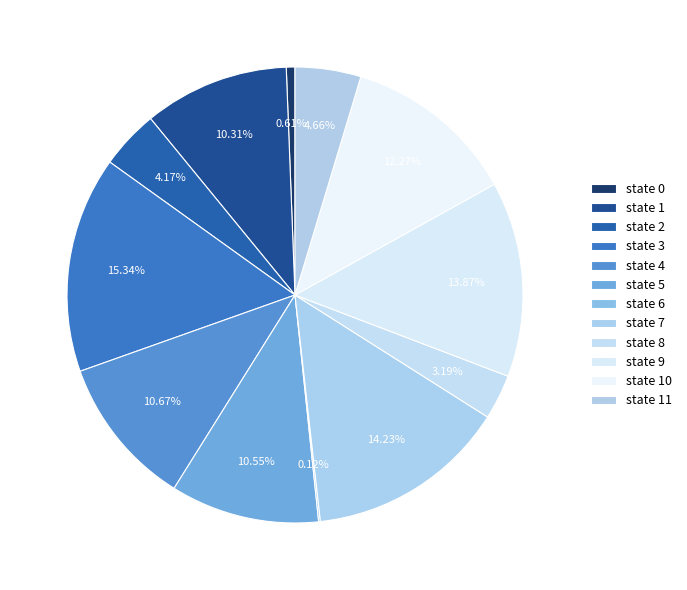

True or false: state 11 accounts for 5% of the total.

True